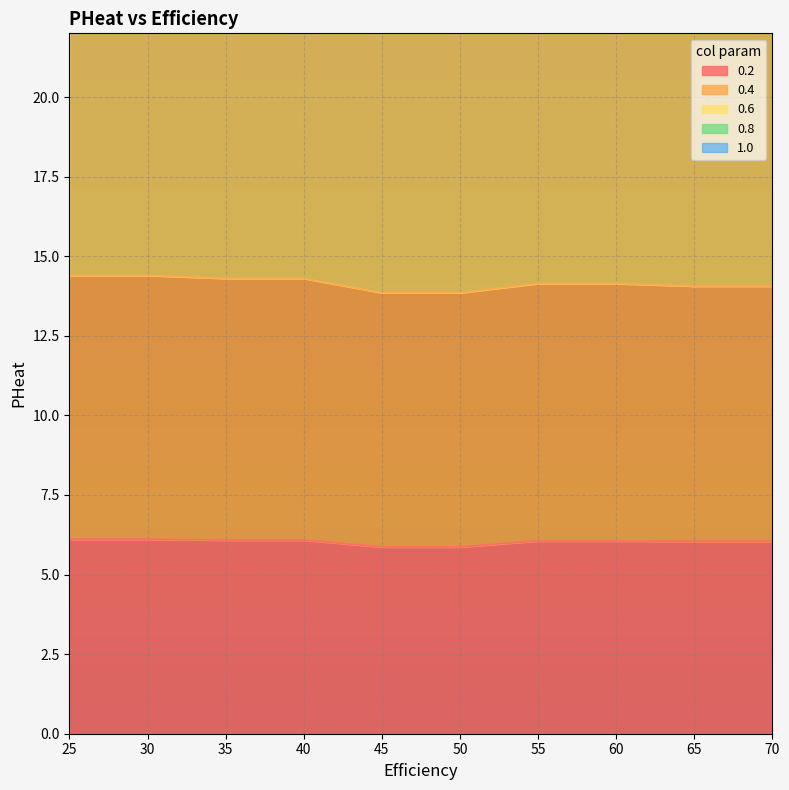

List the series in order of their peak value, lowest first.

0.2, 0.4, 0.6